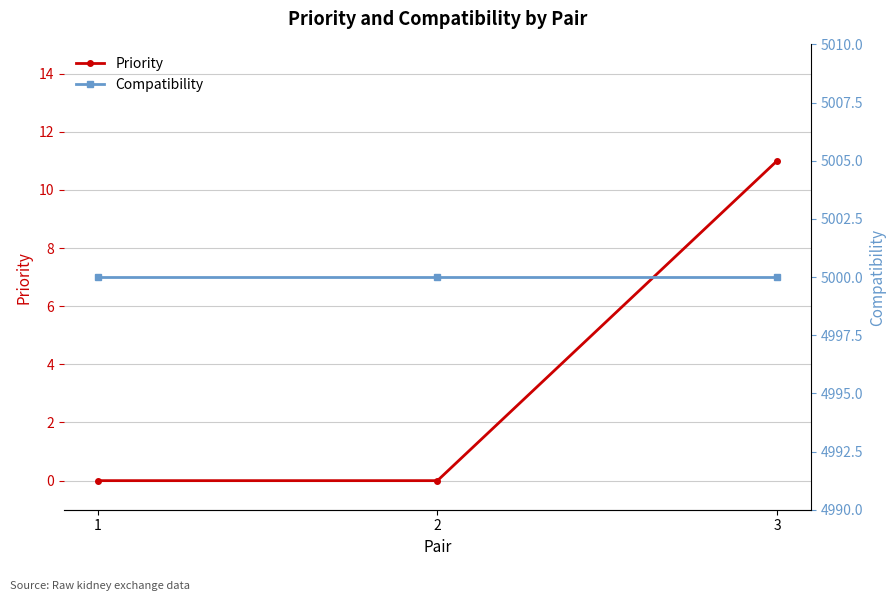

Count the Priority values in the range 0 to 11.

3